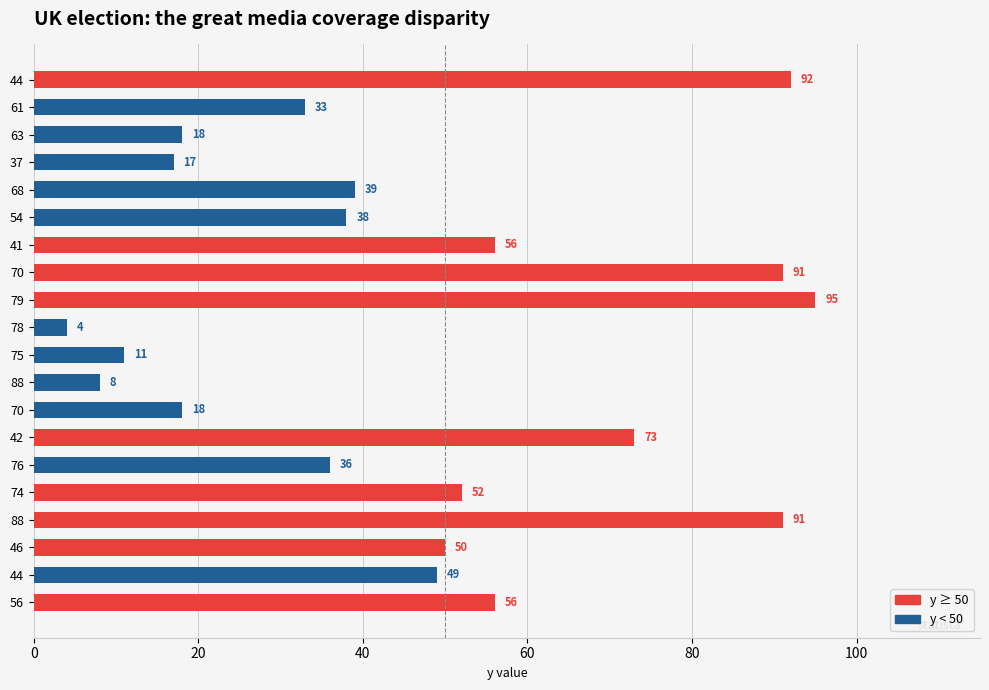

At how many categories does at least one series exceed 82?

4